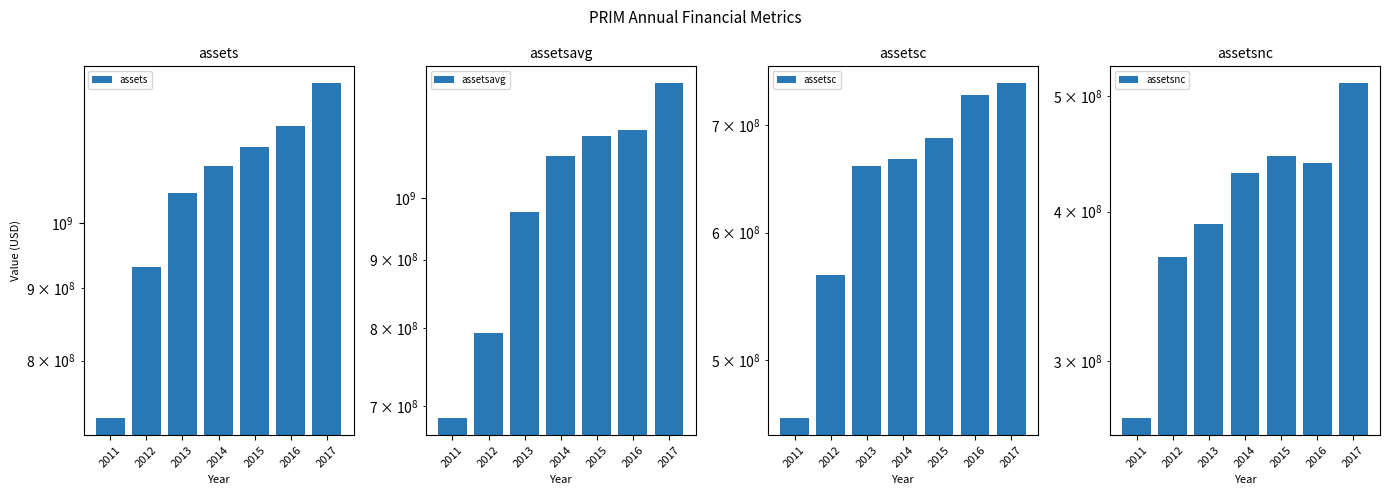

How many series are shown in this chart?

4